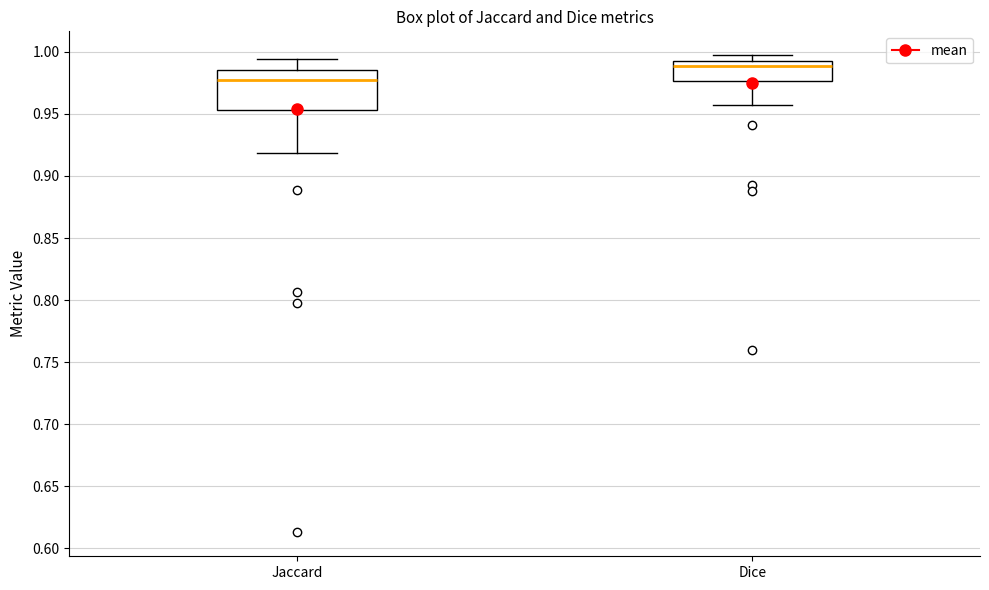

Reading left to right, transcribe this box plot: for each box, give where its median line is, the range the box spans, and where its two whiskers end, as read against the y-axis. The values are not printed on the chart, so give them approximately, as read against the axis.

Jaccard: median 0.975, box 0.955 to 0.985, whiskers 0.920 to 0.995
Dice: median 0.990, box 0.975 to 0.995, whiskers 0.955 to 0.995 (just above the box's upper edge)